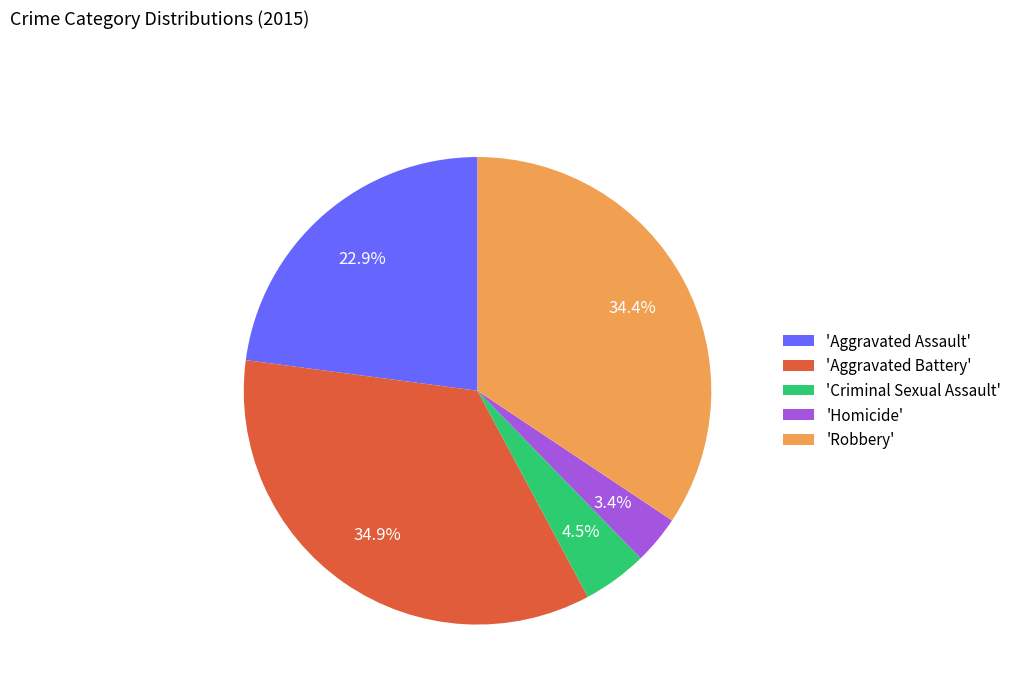

Rank the categories by value from lowest to highest.

'Homicide', 'Criminal Sexual Assault', 'Aggravated Assault', 'Robbery', 'Aggravated Battery'